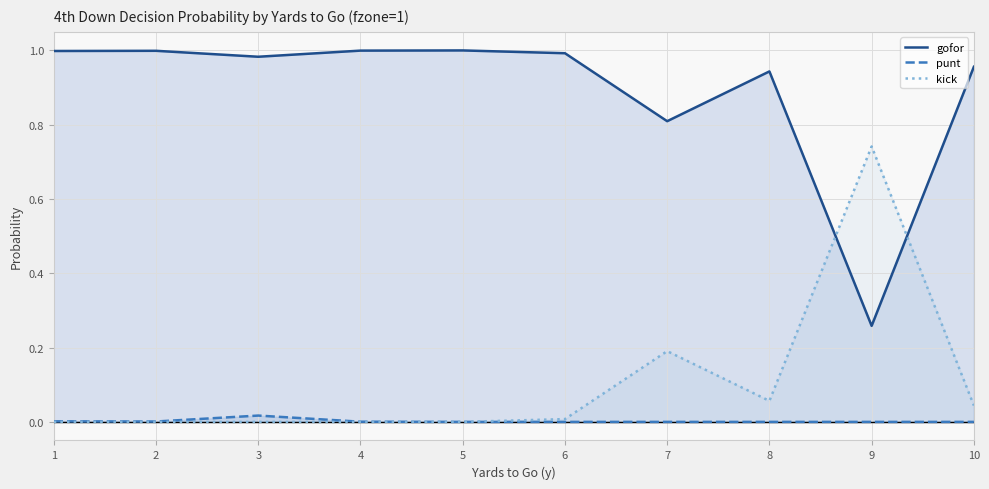

What is the sum of the gofor values at 1 and 5?

2.0